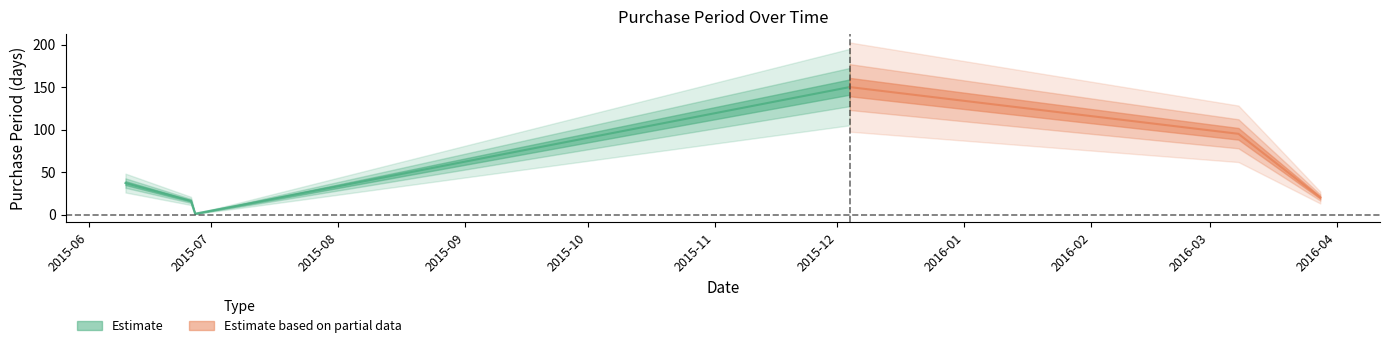

True or false: there are more than 2 points higher than both neighbors.

False